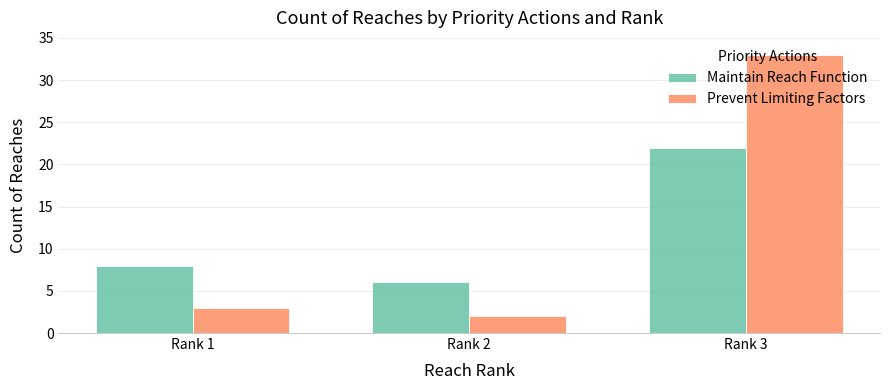

What is the maximum value for Maintain Reach Function?

22